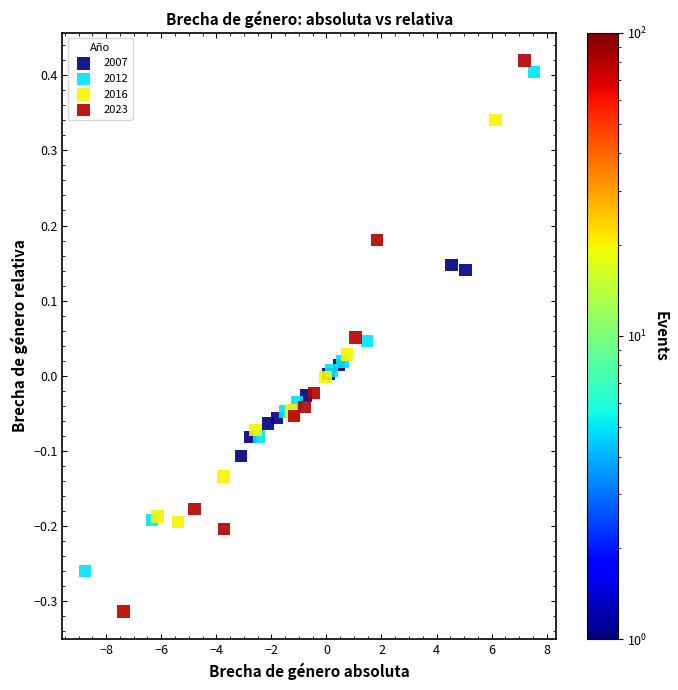

What are all the series names shown in the legend?

2007, 2012, 2016, 2023